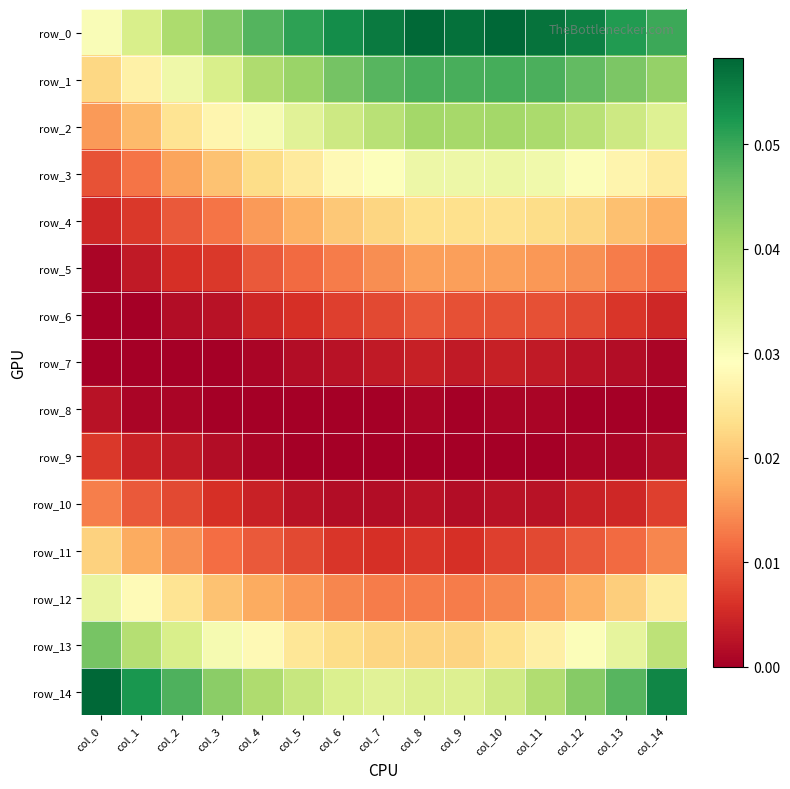

What is the sum of the row_3 values at col_11 and col_14?

0.1